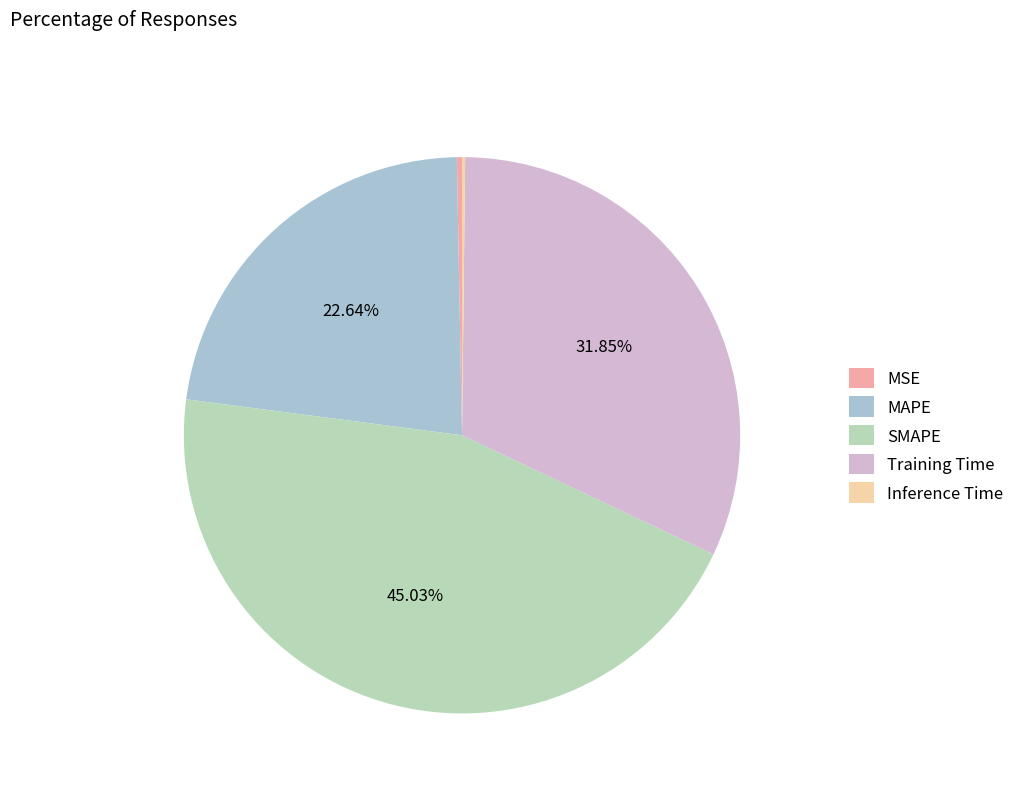

Which category has the smallest portion of the pie?

Inference Time